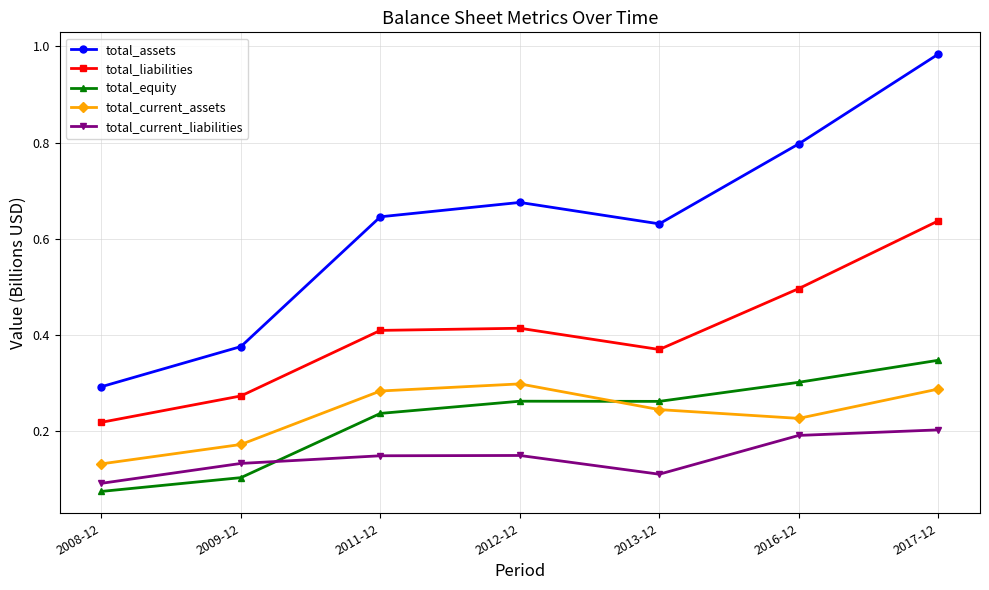

What position from the left is 2011-12?

3